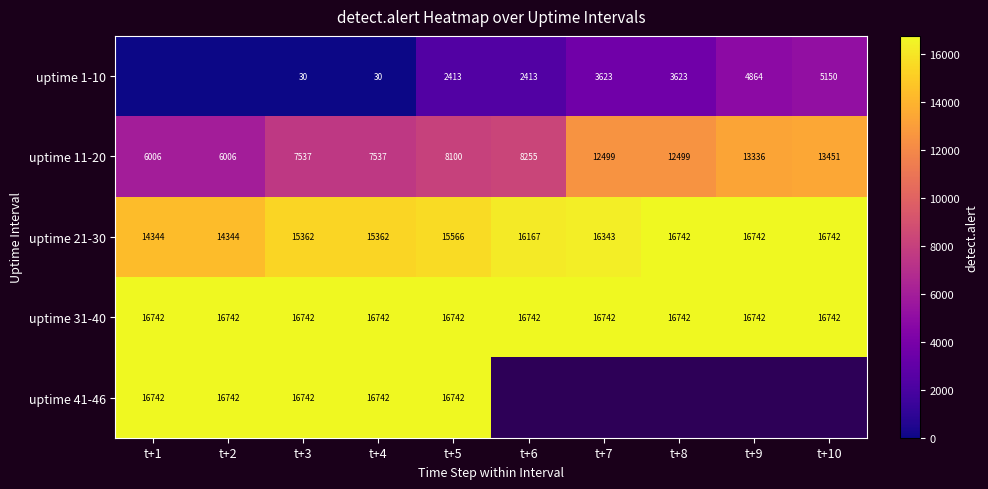

What is the difference between the maximum and second lowest values in the uptime 11-20 series?

7445